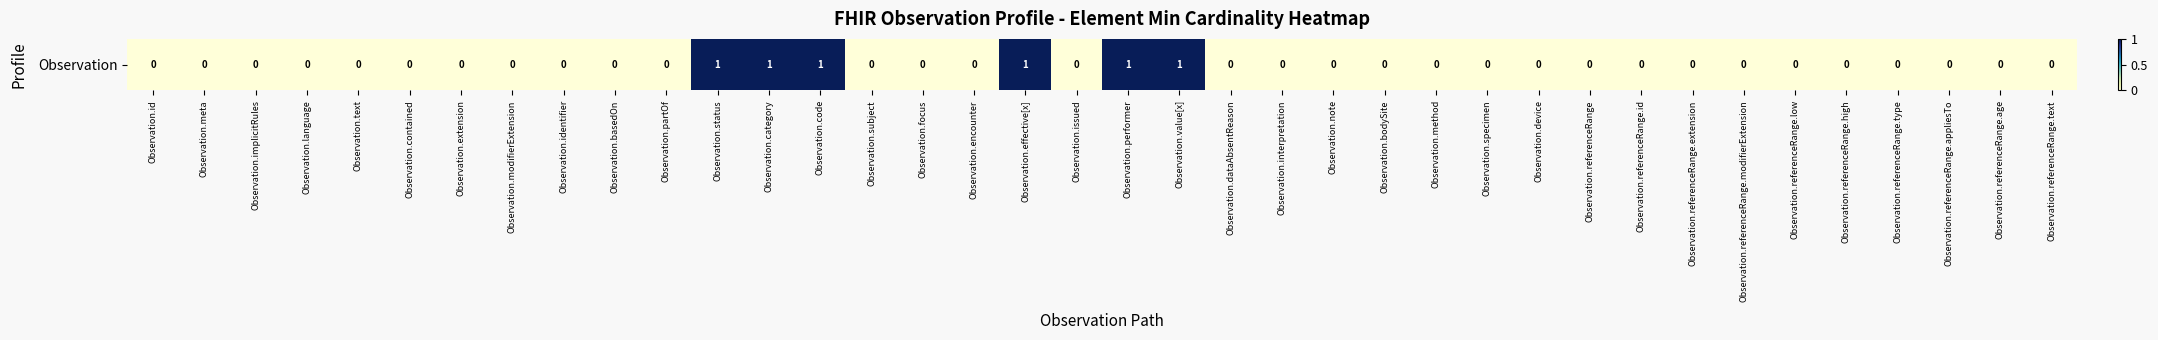

Reading left to right, list all the values displayed in this chart.

0	0	0	0	0	0	0	0	0	0	0	1	1	1	0	0	0	1	0	1	1	0	0	0	0	0	0	0	0	0	0	0	0	0	0	0	0	0